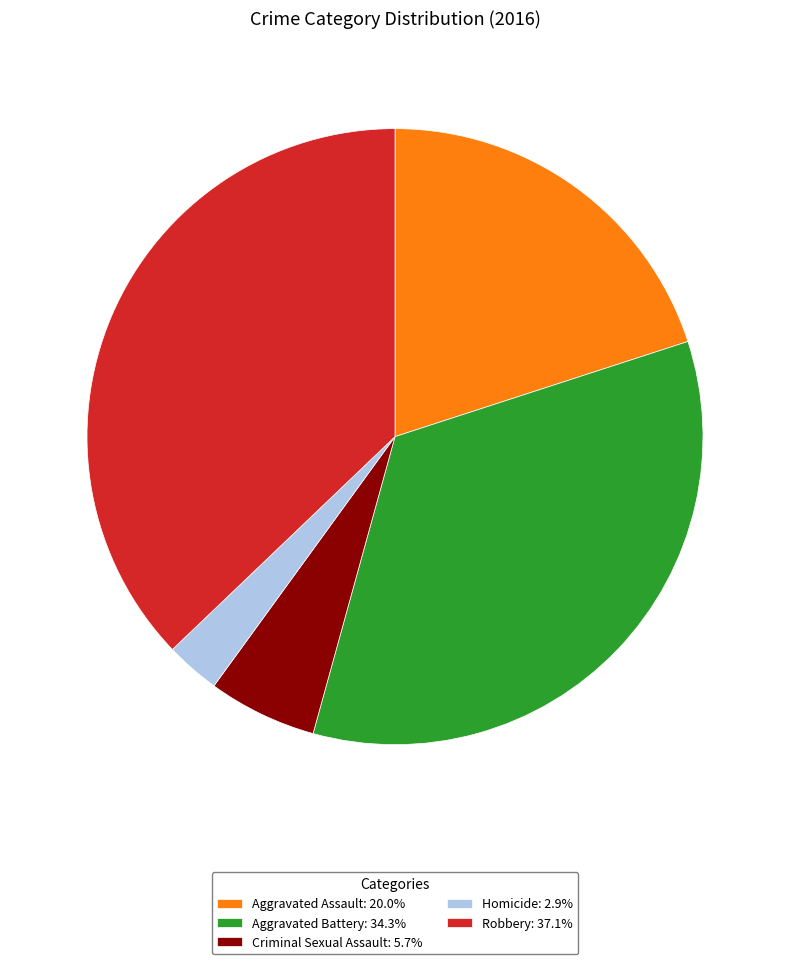

Is the sum of Aggravated Assault and Robbery greater than half?

Yes